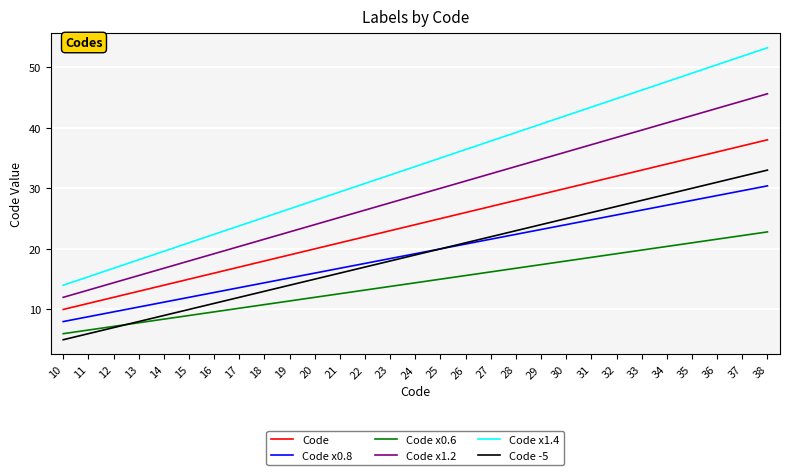

True or false: Code and Code x1.2 cross at least once.

False